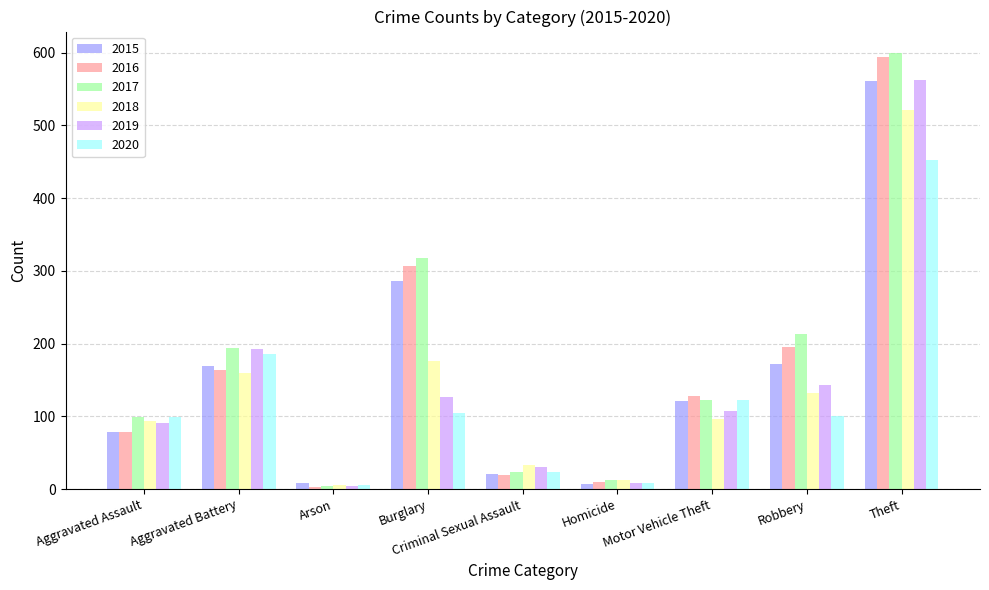

What is the sum of all 2018 values?

1229